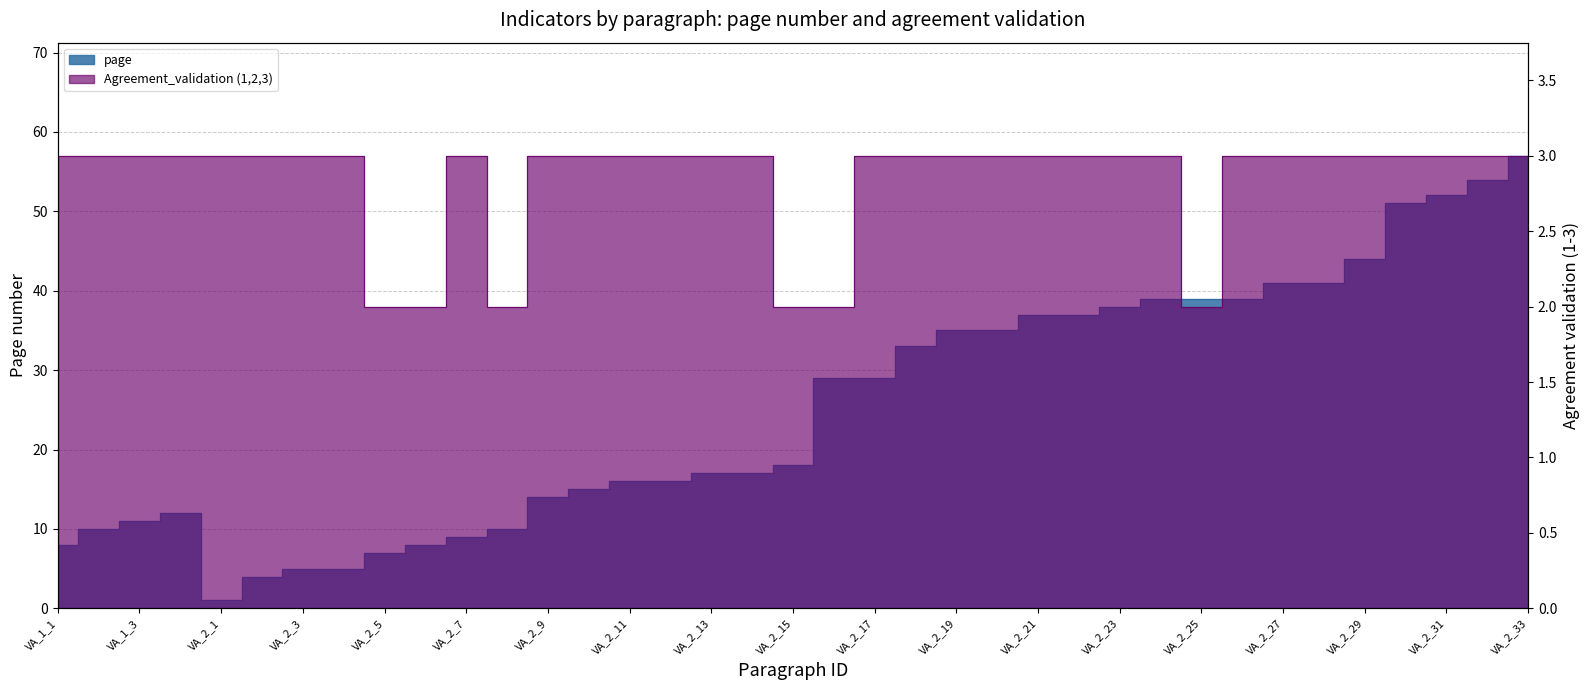

Which category has the highest value in the Agreement_validation series?

VA_1_1